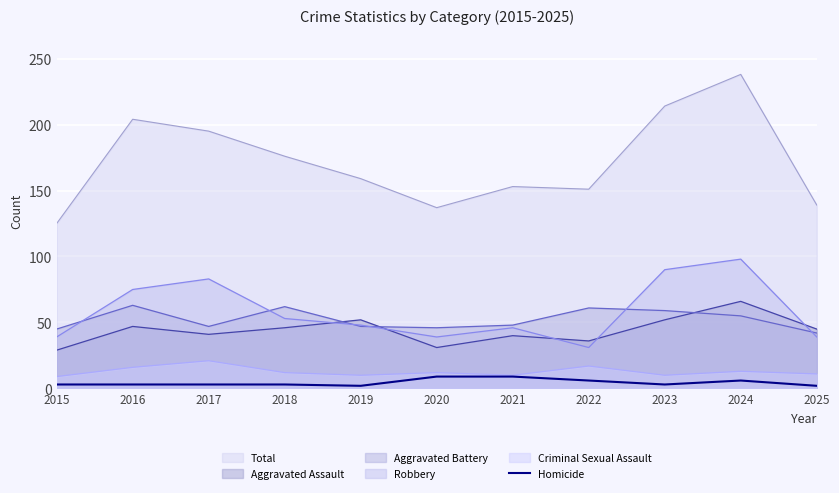

What is the approximate value of Homicide at 2022?

6